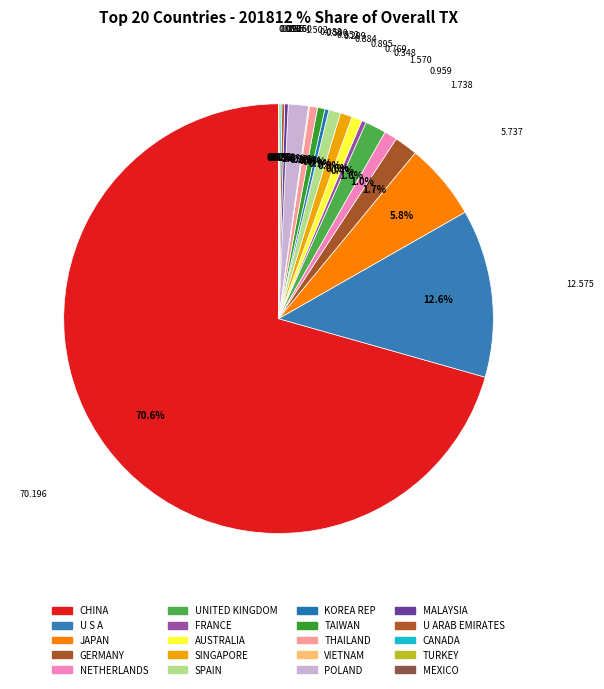

The MALAYSIA slice represents 1% of the pie. True or false?

False